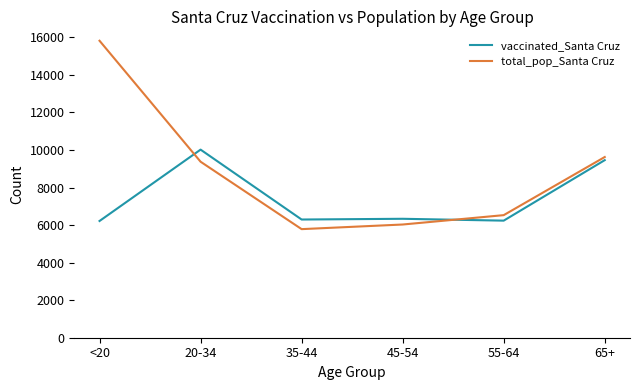

Which category has the highest value in the total_pop_Santa Cruz series?

<20